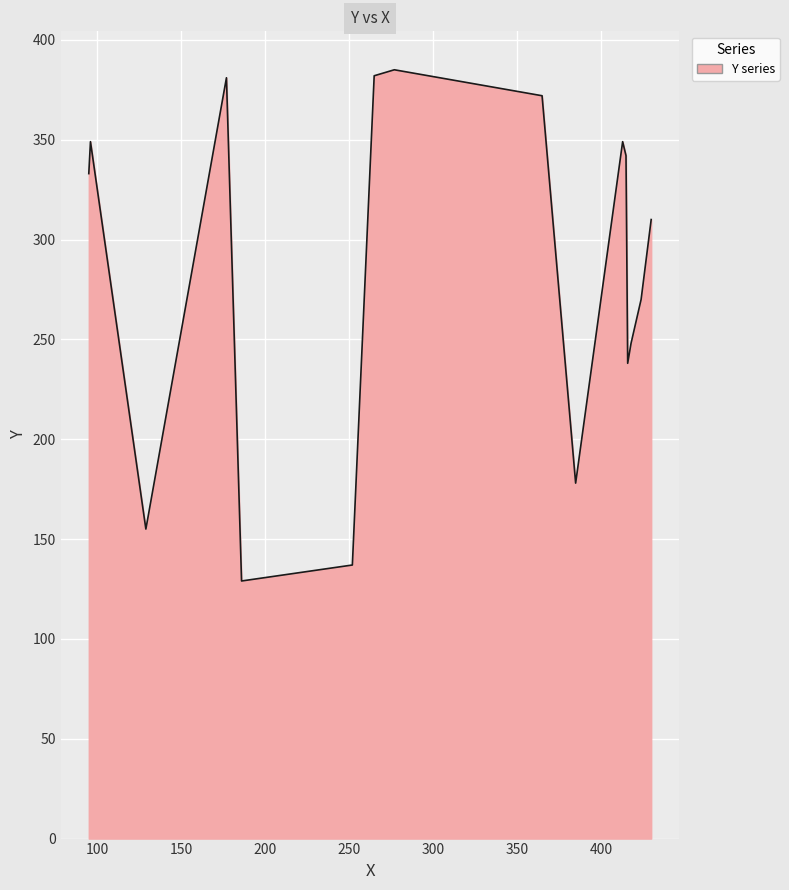

What is the greatest value displayed?

385